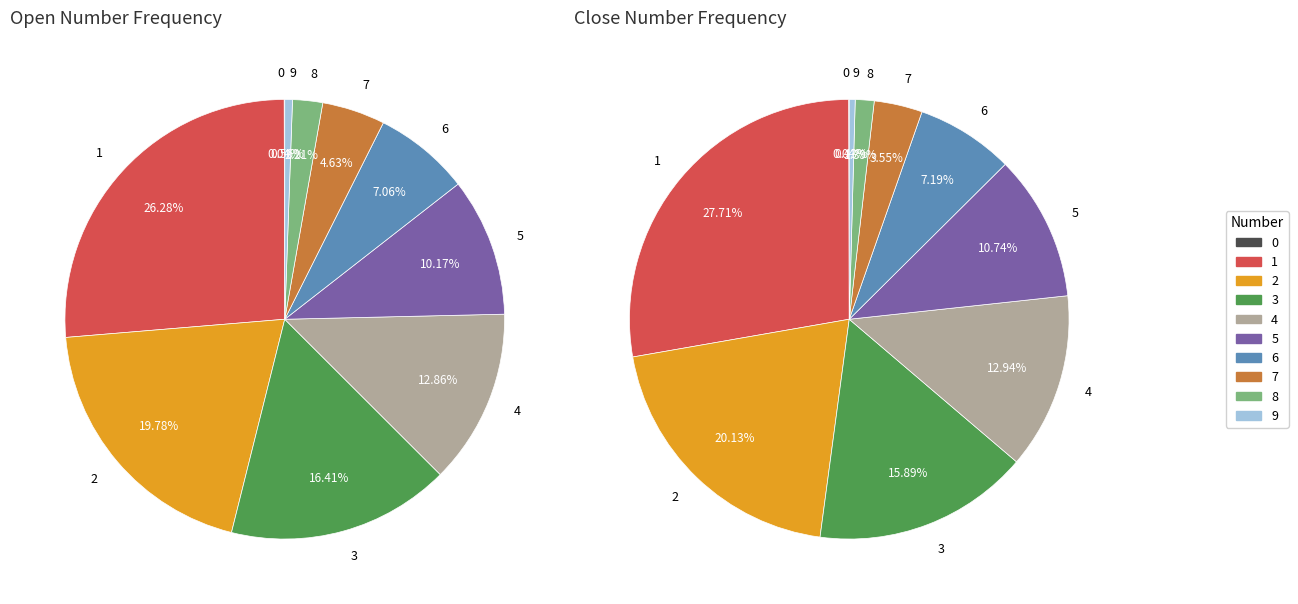

How much of the chart is everything except 9?

99.4%